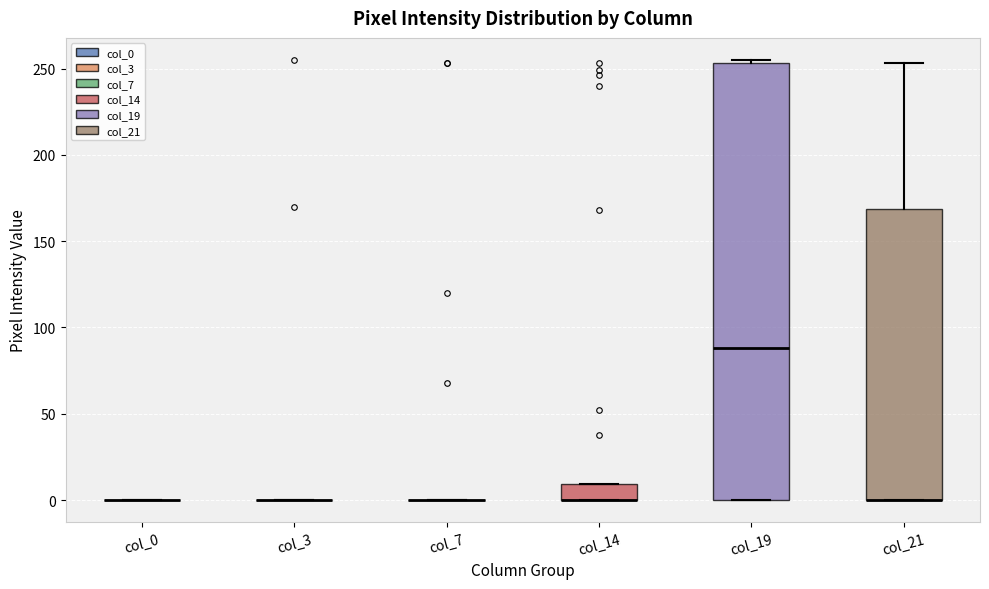

Reading left to right, transcribe this box plot: for each box, give where its median line is, the range the box spans, and where its two whiskers end, as read against the y-axis. The values are not printed on the chart, so give them approximately, as read against the axis.

col_0: box collapsed to a line at 0, whiskers 0 to 0
col_3: box collapsed to a line at 0, whiskers 0 to 0
col_7: box collapsed to a line at 0, whiskers 0 to 0
col_14: median 0 (drawn on the box's lower edge), box 0 to 10, whiskers 0 to 10
col_19: median 90, box 0 to 255, whiskers 0 to 255 (just above the box's upper edge)
col_21: median 0 (drawn on the box's lower edge), box 0 to 170, whiskers 0 to 255